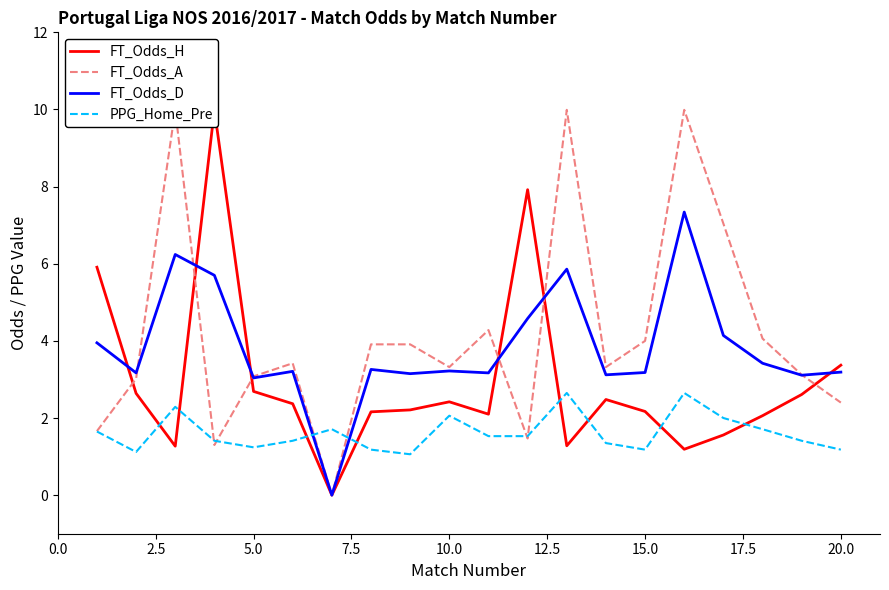

True or false: PPG_Home_Pre has a value of 0.5 at 20.0.

False